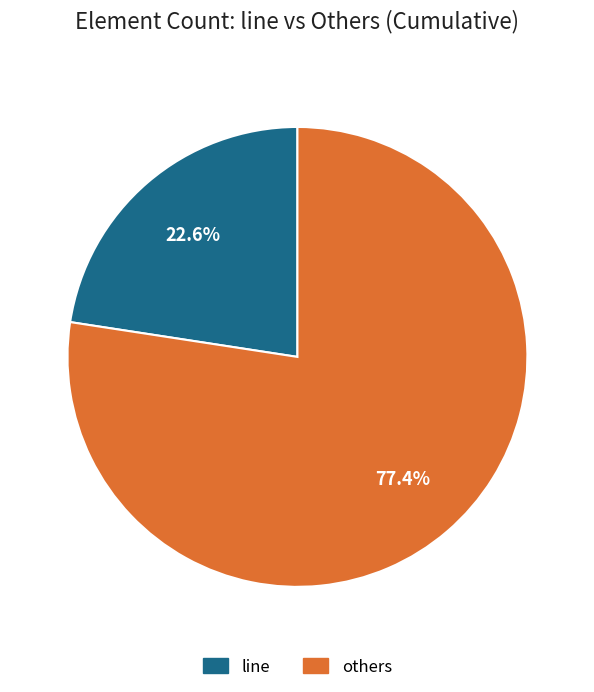

What percentage is NOT represented by others?

22.6%